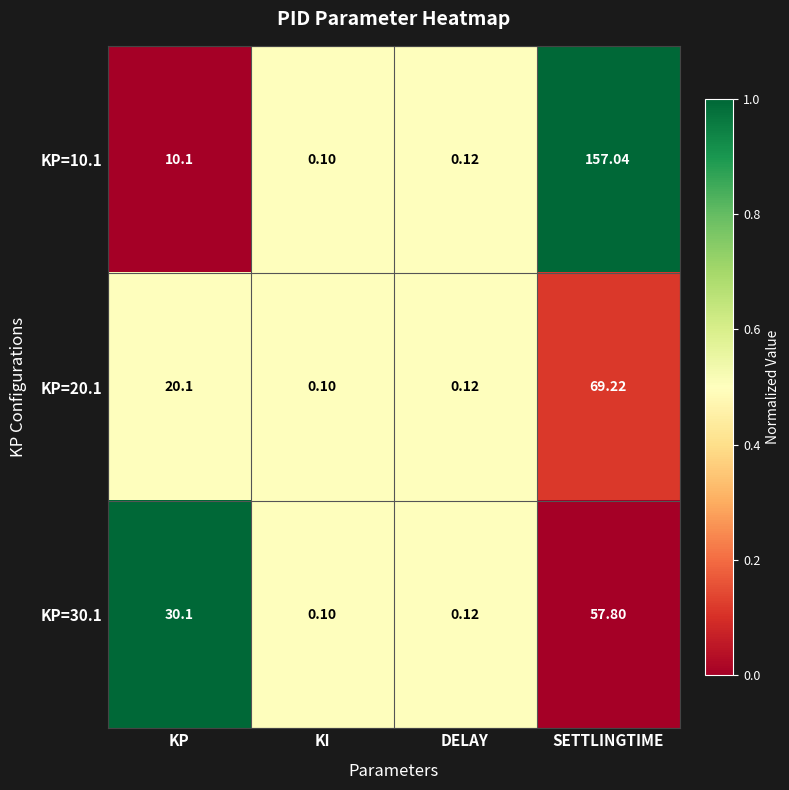

At how many categories does at least one series exceed 0?

4